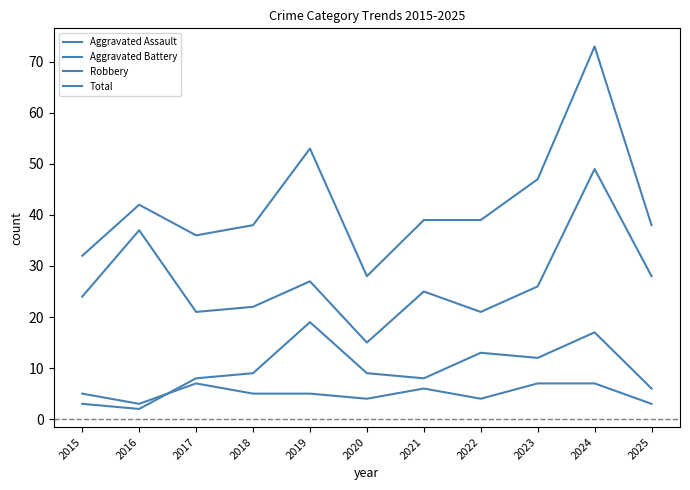

Does the chart have visible grid lines?

No